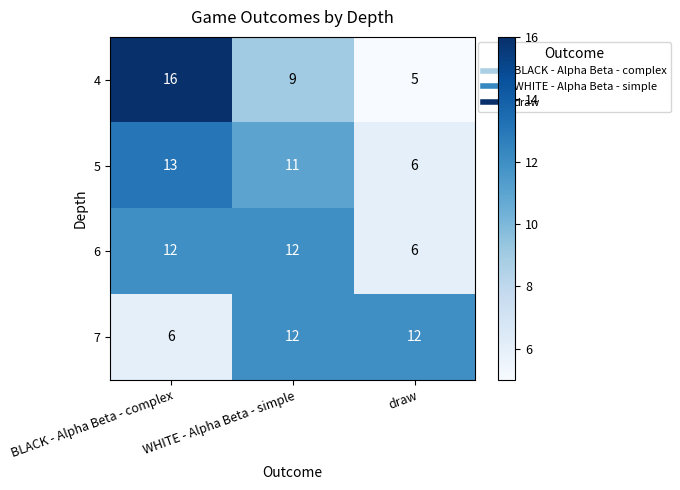

Count the 6 values in the range 6 to 12.

3